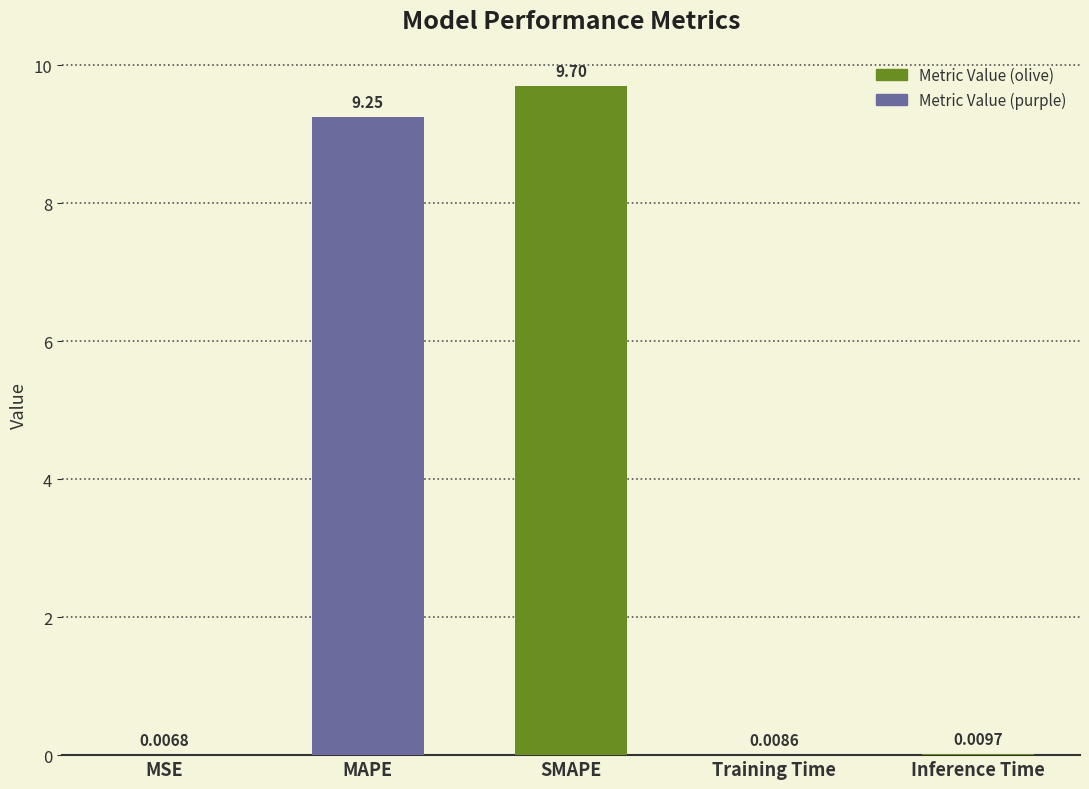

Between MSE and SMAPE, which is larger?

SMAPE